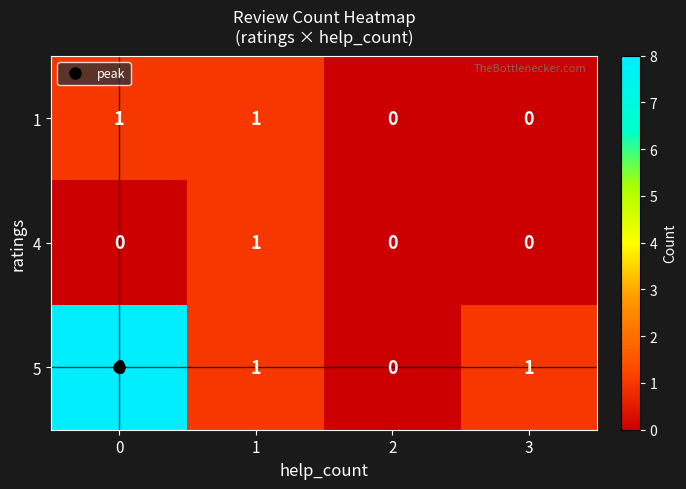

Which series has the largest total across all categories?

5